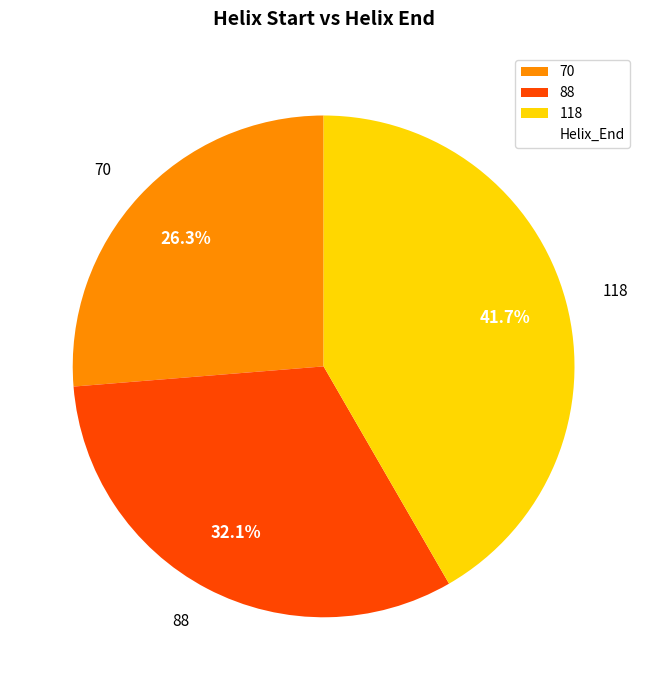

What is the ratio of the value at 118 to the value at 88?

1.3